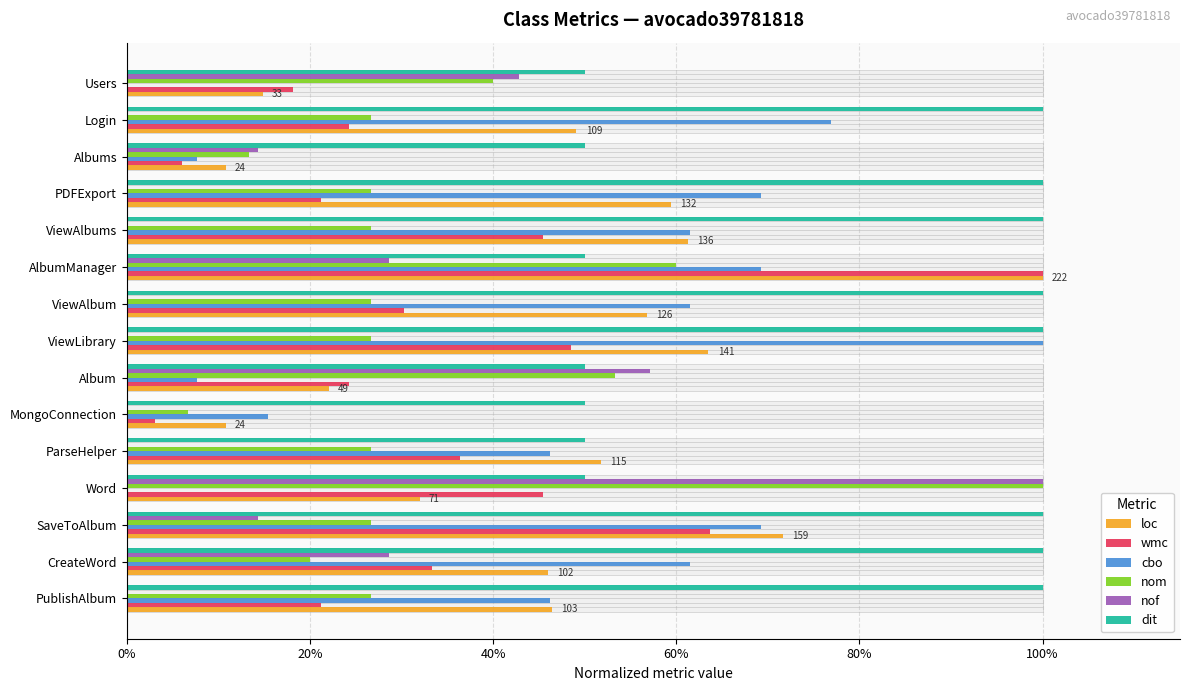

What is the sum of all dit values?

11.5